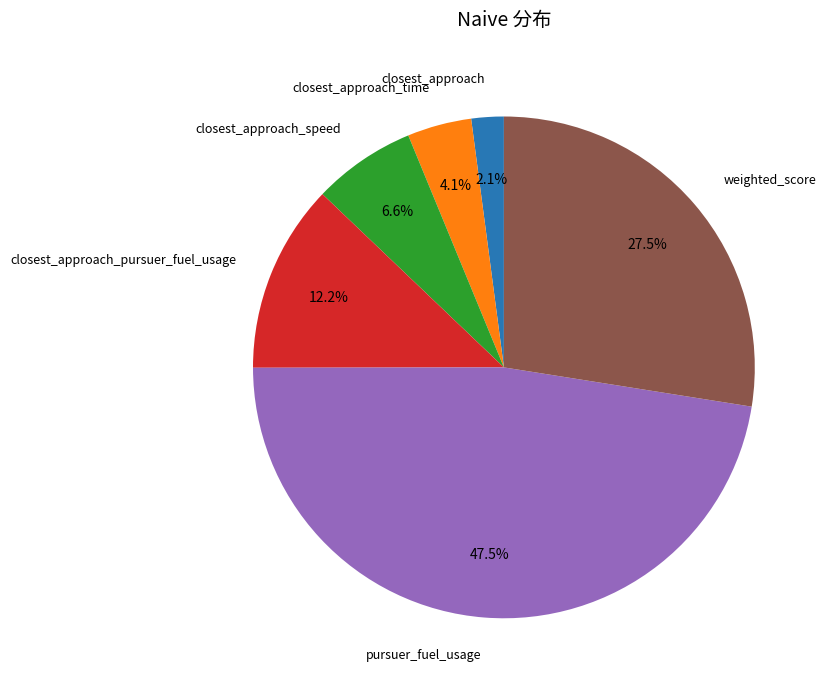

Which category has the smallest portion of the pie?

closest_approach